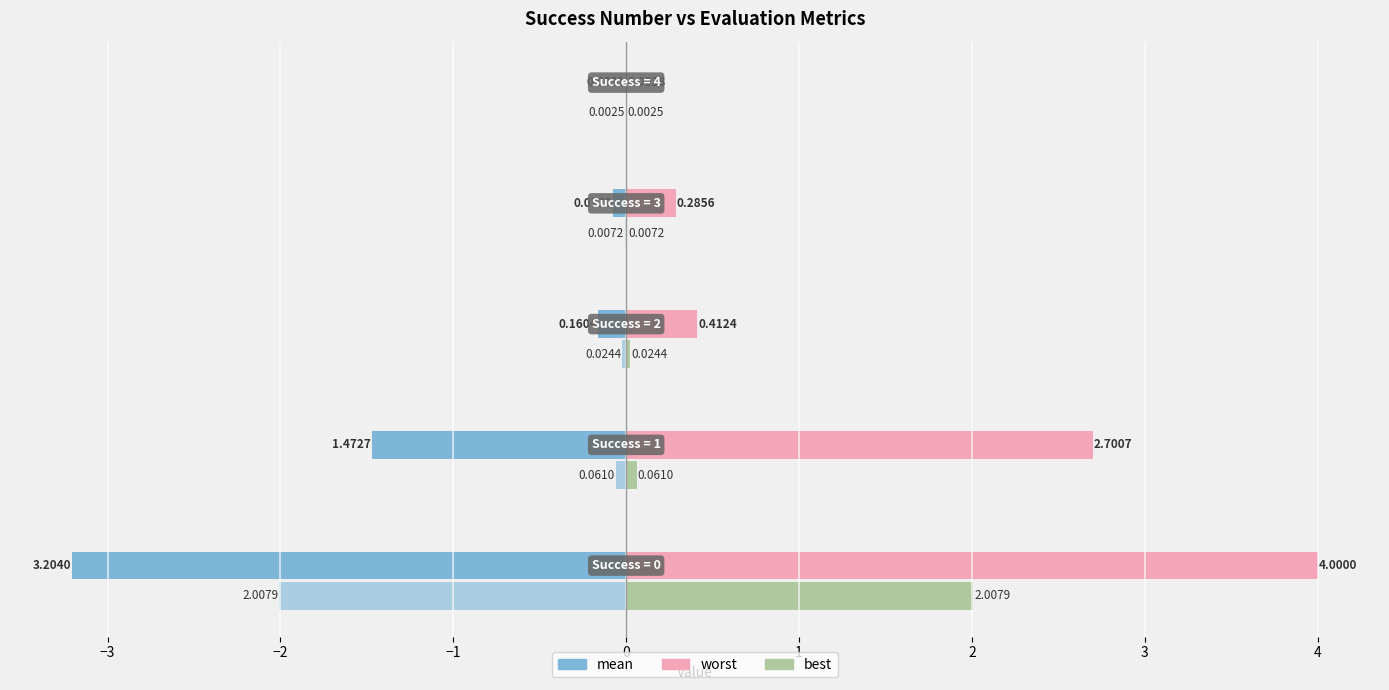

True or false: best (left) has a value of -0.0 at 0.

False